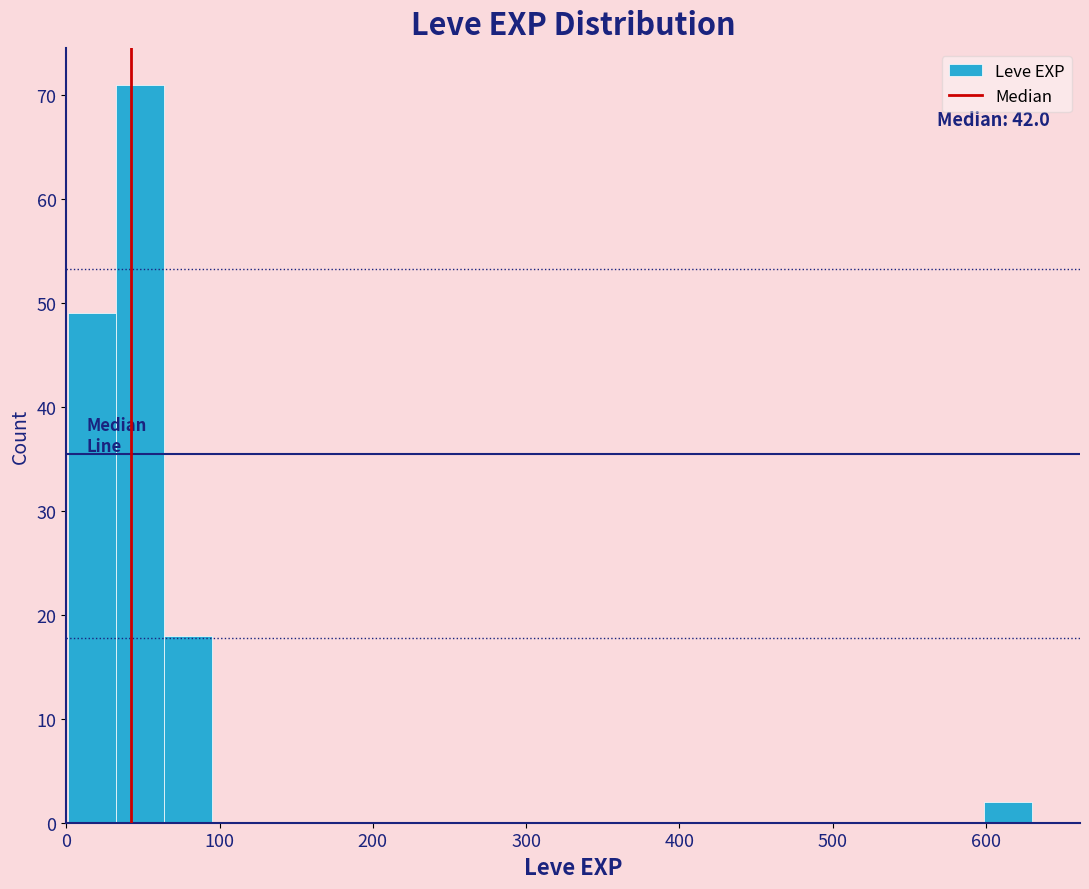

Read against the x-axis, roughly where is the centre of the tallest bar?

50